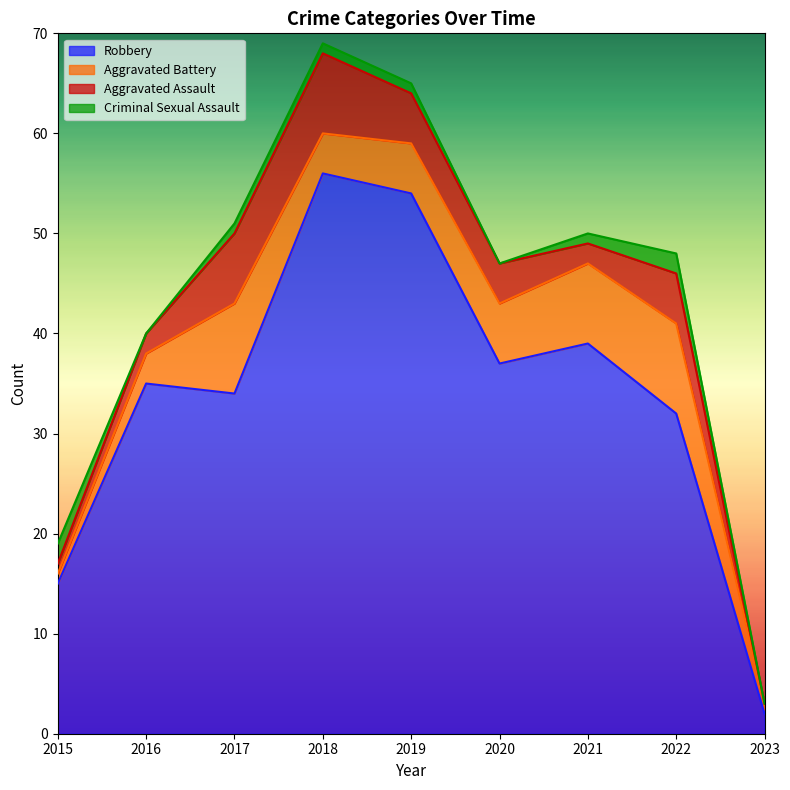

Which label corresponds to the smallest value in the chart?

2023